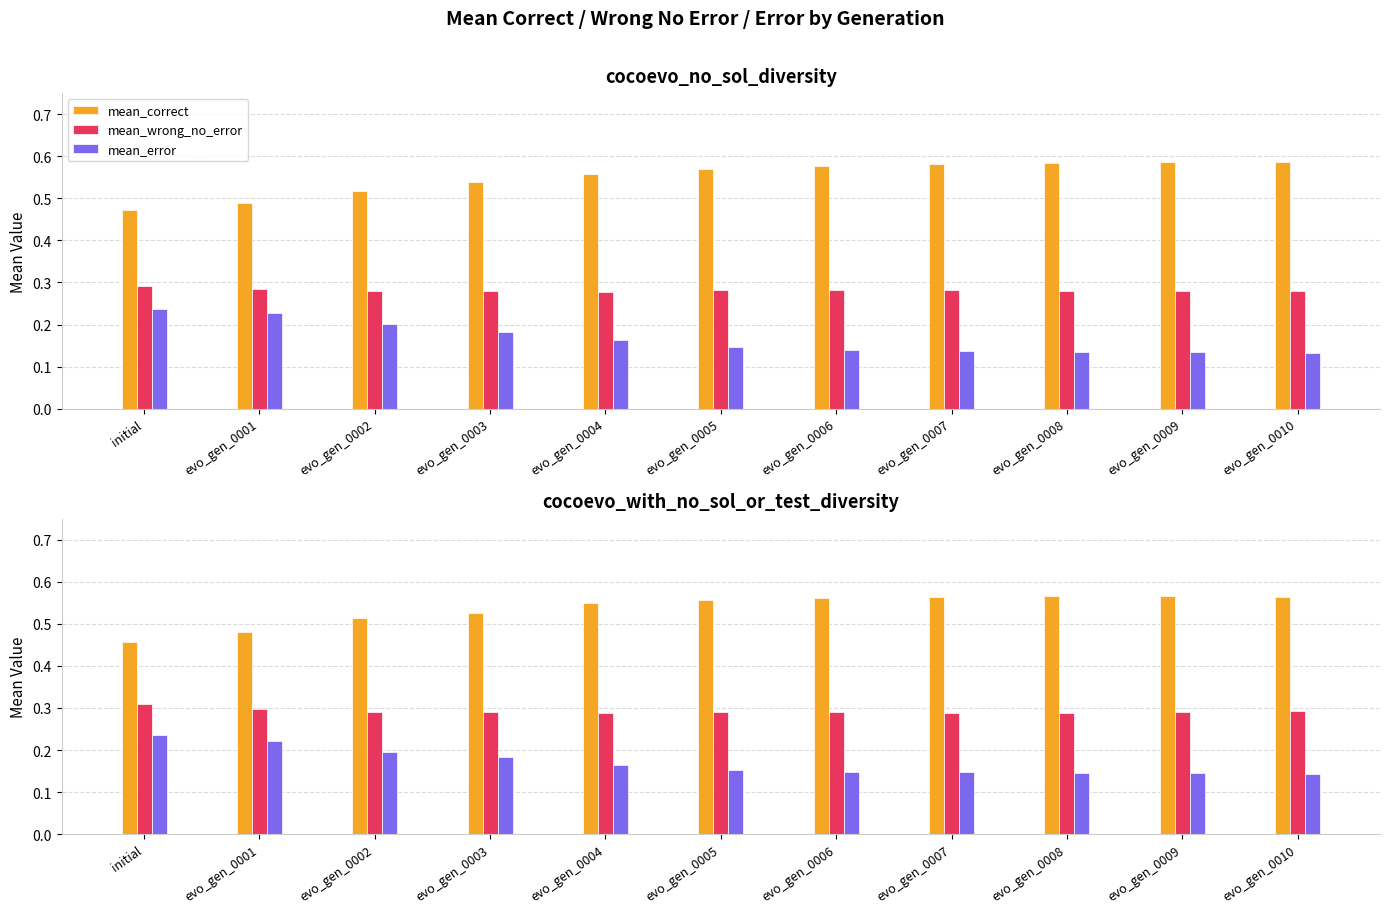

Which category has the lowest value in the mean_wrong_no_error series?

evo_gen_0004